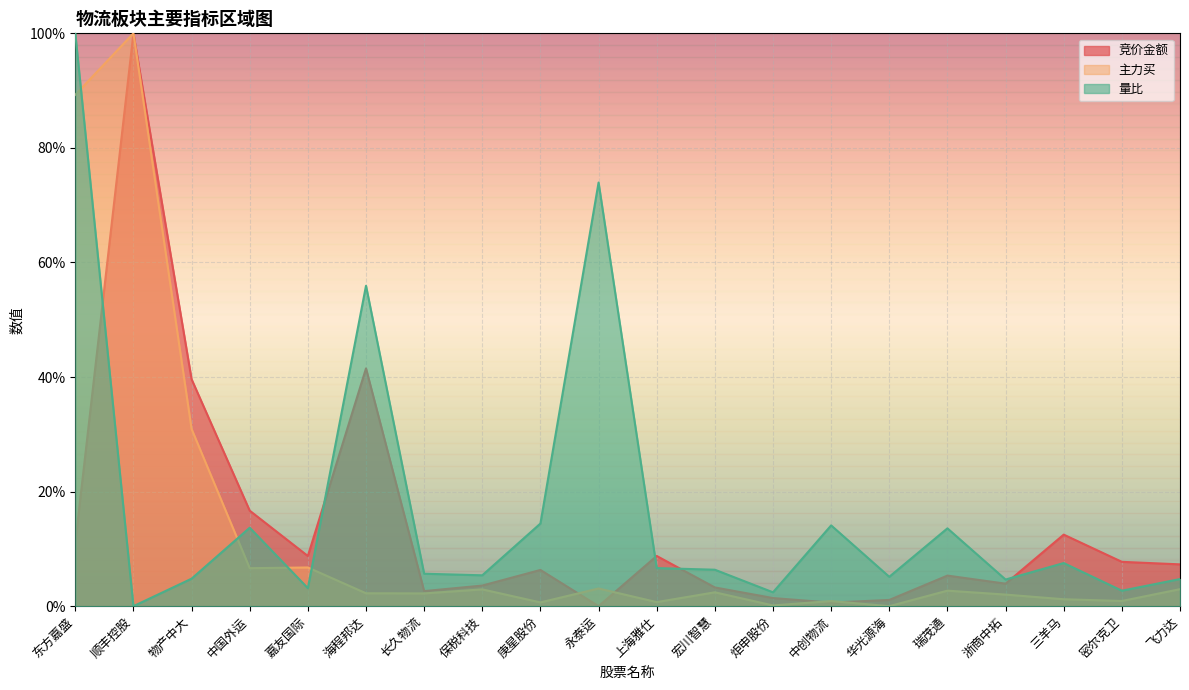

Rank the series at 永泰运 from highest to lowest value.

量比, 主力买, 竞价金额